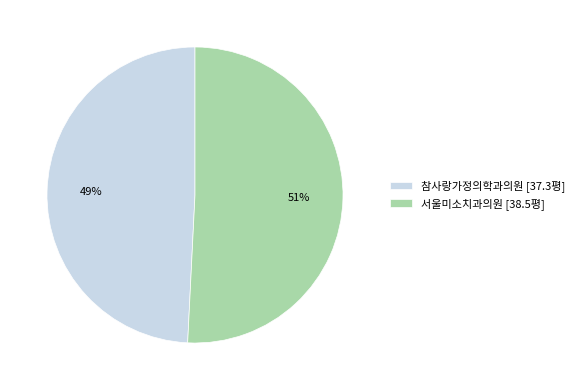

To the nearest percent, what percentage of the pie is 참사랑가정의학과의원?

49%